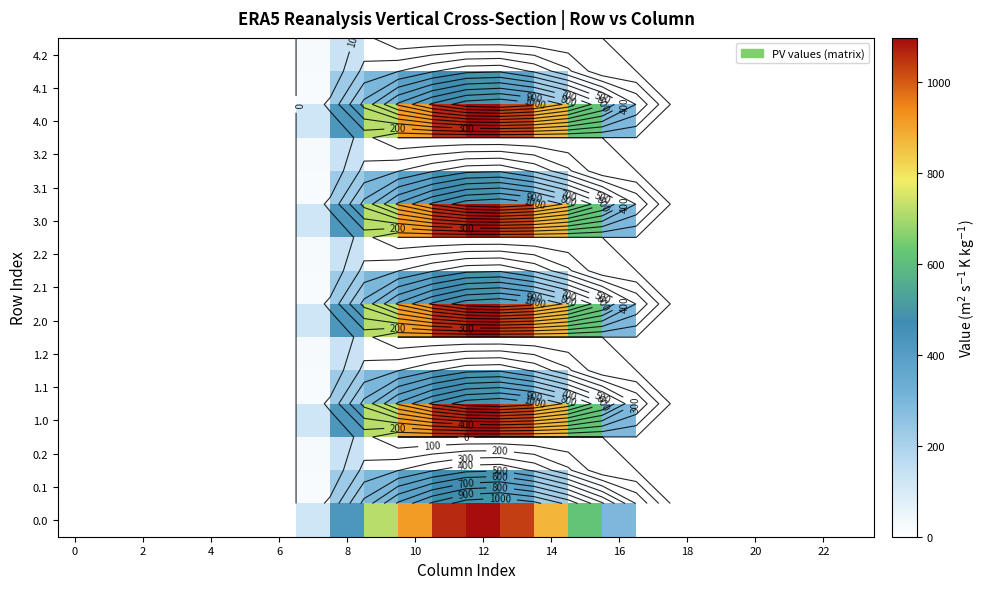

What is the maximum value for 4.0?

1096.7